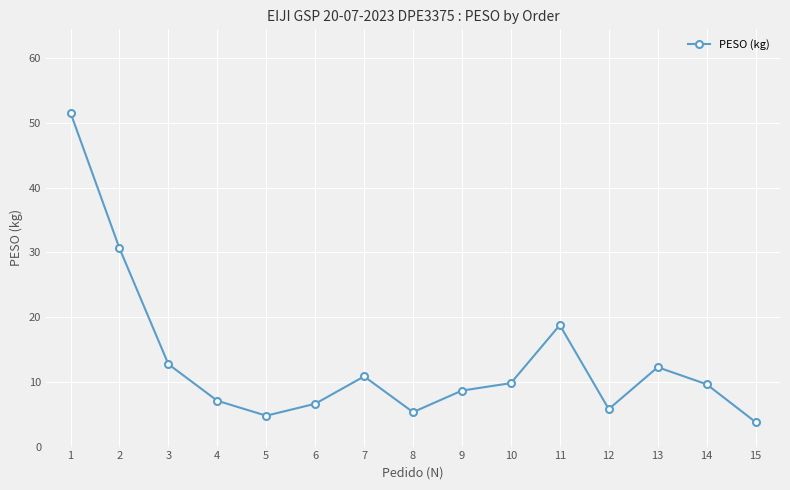

What is the value of the 6th point from the left?

6.6